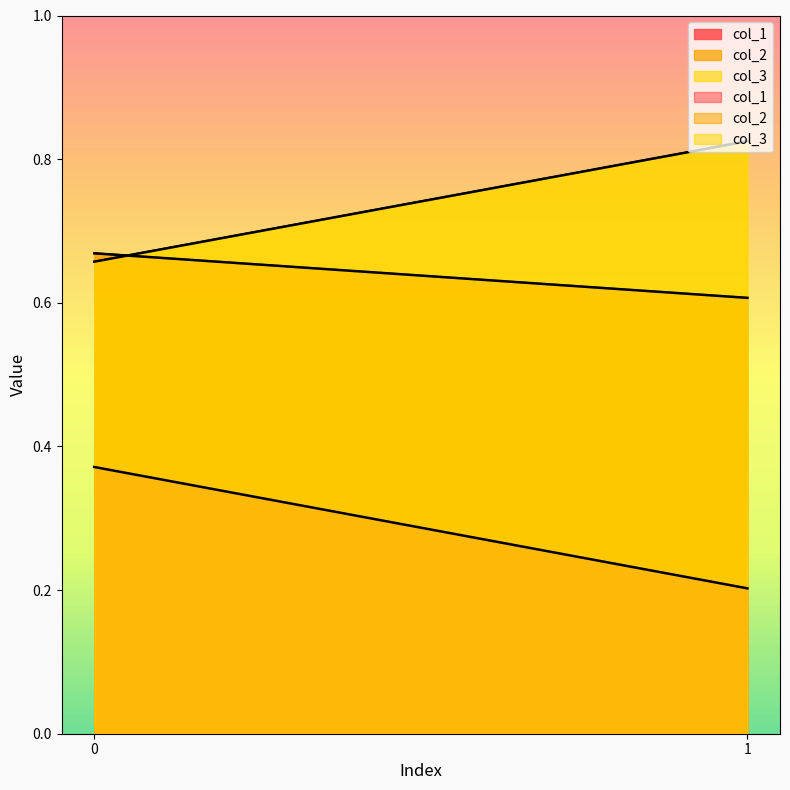

Which category has the lowest value in the col_1 series?

1